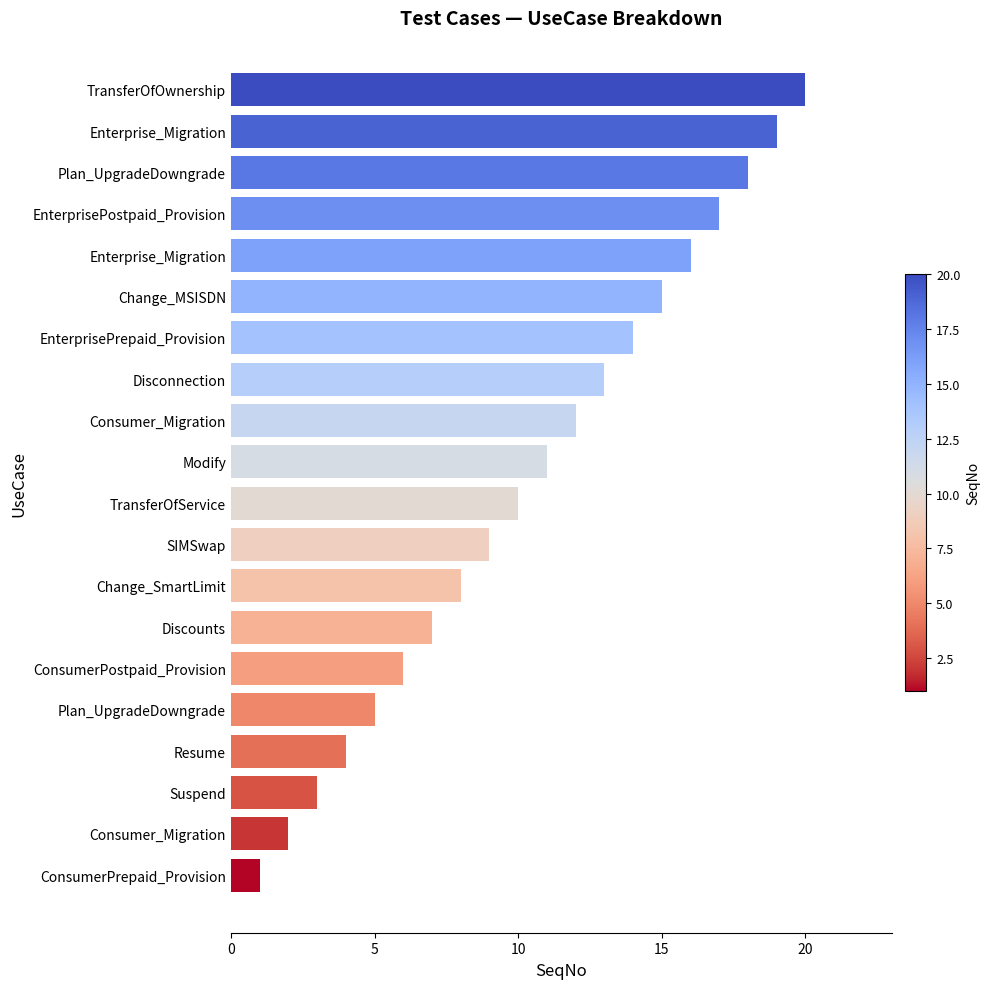

Count the number of categories in the chart.

20